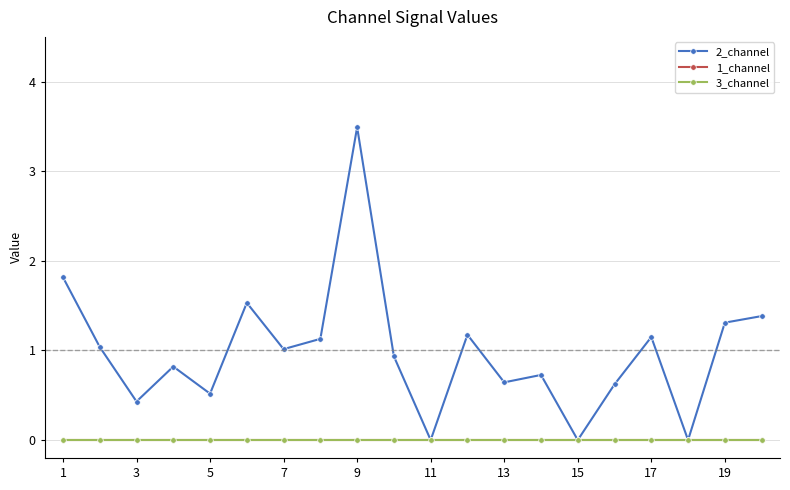

True or false: 3_channel and 1_channel cross at least once.

False